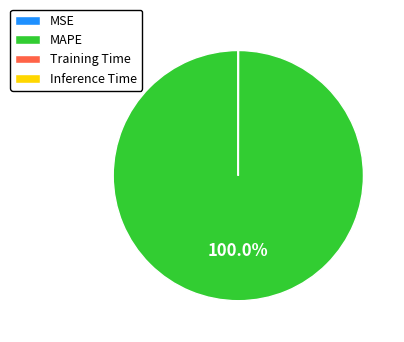

Which slice represents more than half of the pie?

MAPE